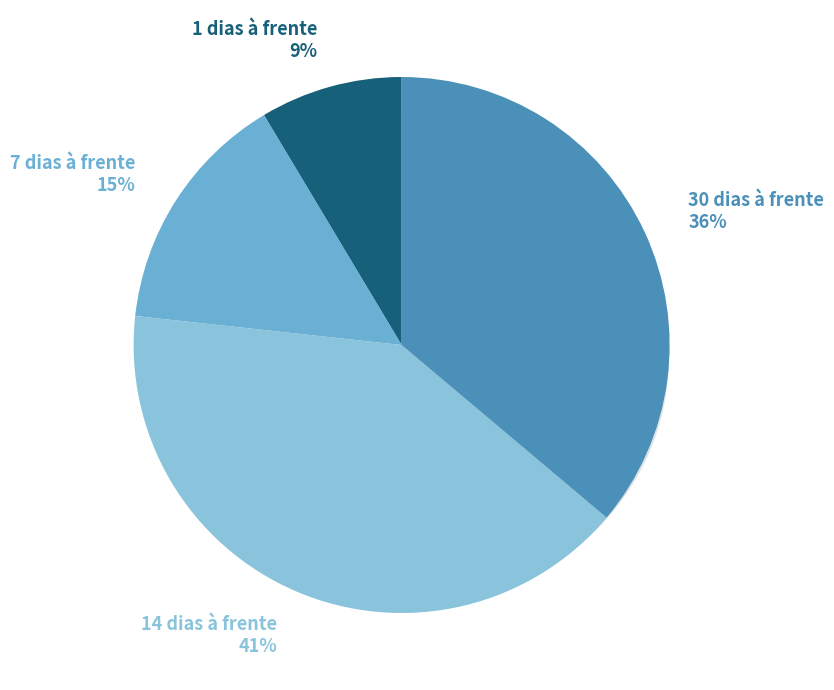

Which slice is the smallest?

1 dias à frente